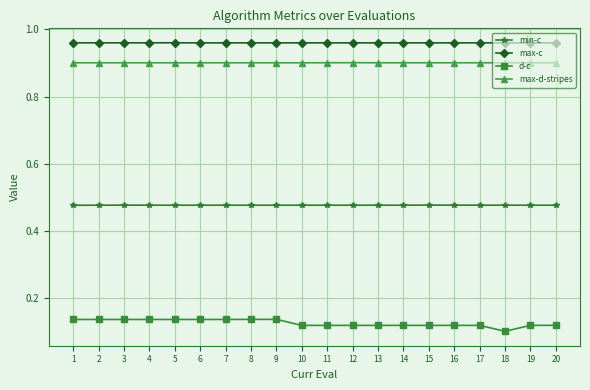

What is the spread (max minus min) of values at 12?

0.8